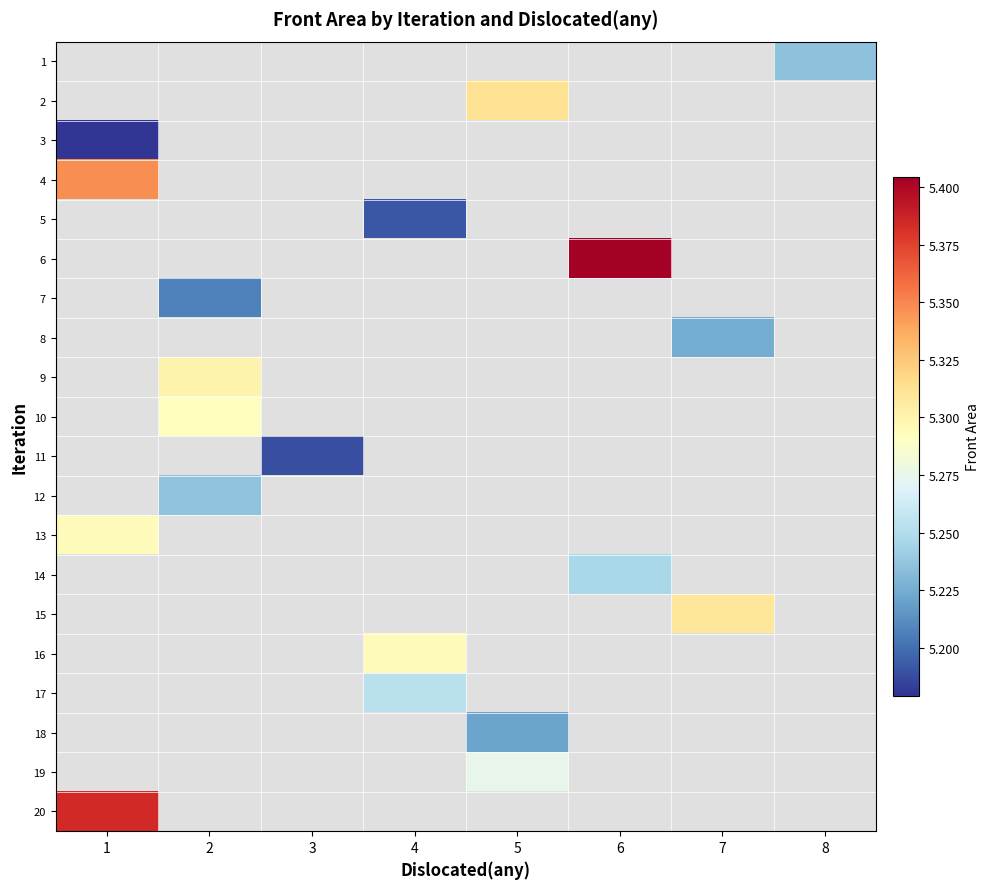

Which category has the highest value across all series?

6